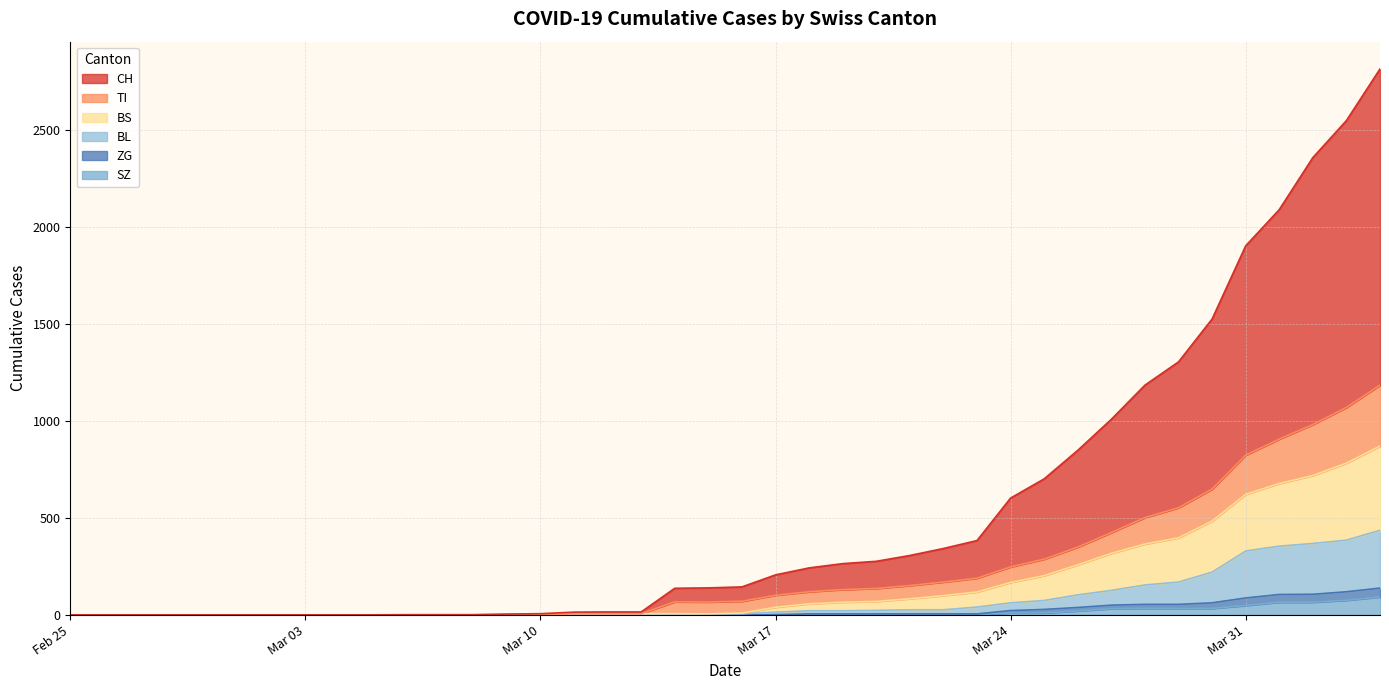

What is the maximum value for SZ?

92